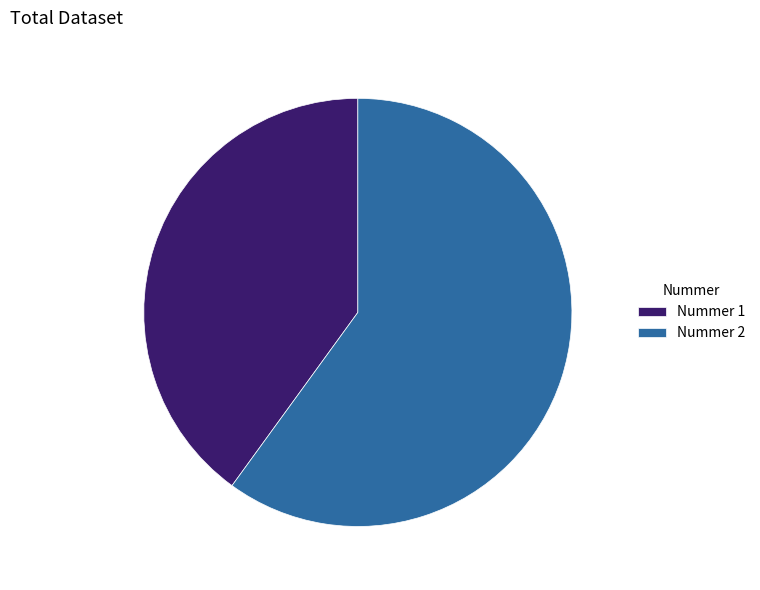

Between Nummer 1 and Nummer 2, which is larger?

Nummer 2